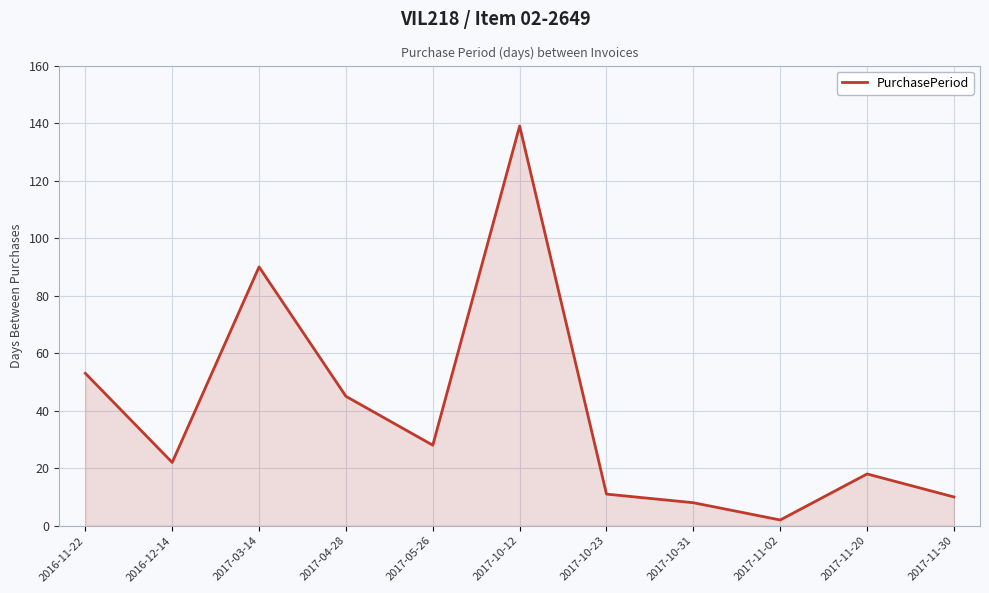

Reading left to right, extract all data points from this chart.

53	22	90	45	28	139	11	8	2	18	10